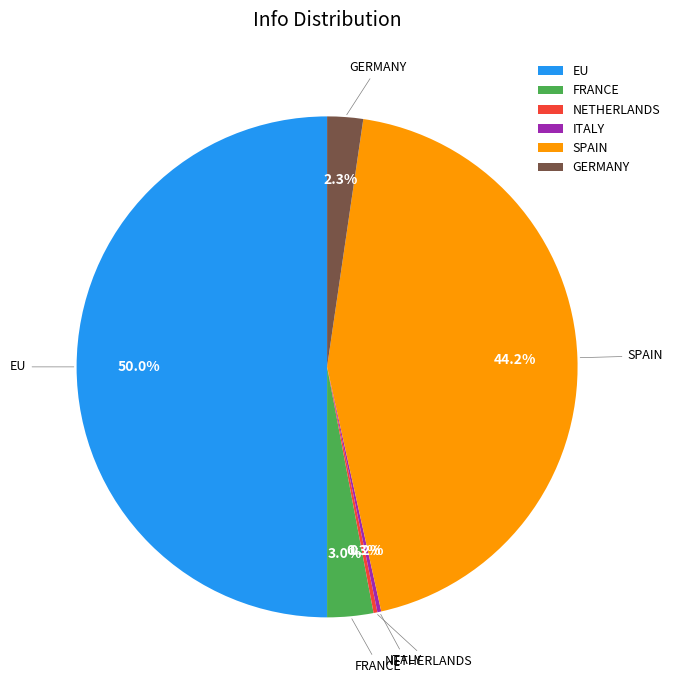

Which category has the biggest portion of the pie?

EU